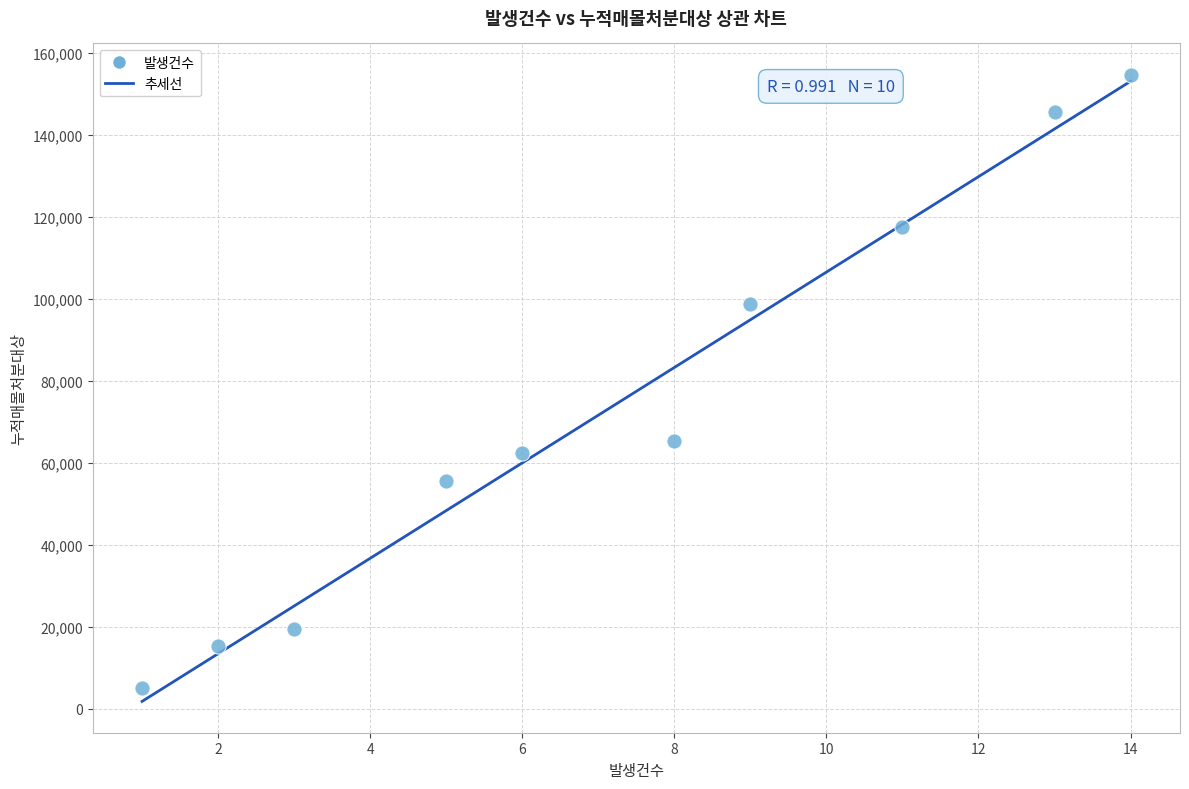

What Y value in the scatter plot is closest to 79758?

65282